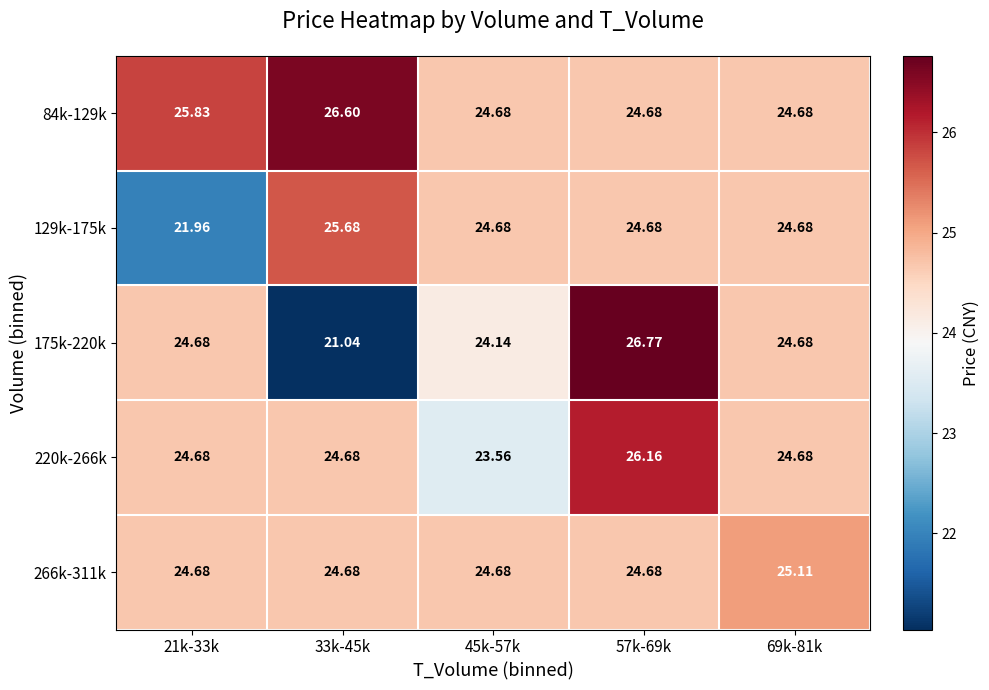

Is the value of 129k-175k at 21k-33k greater than the value of 84k-129k at 69k-81k?

No